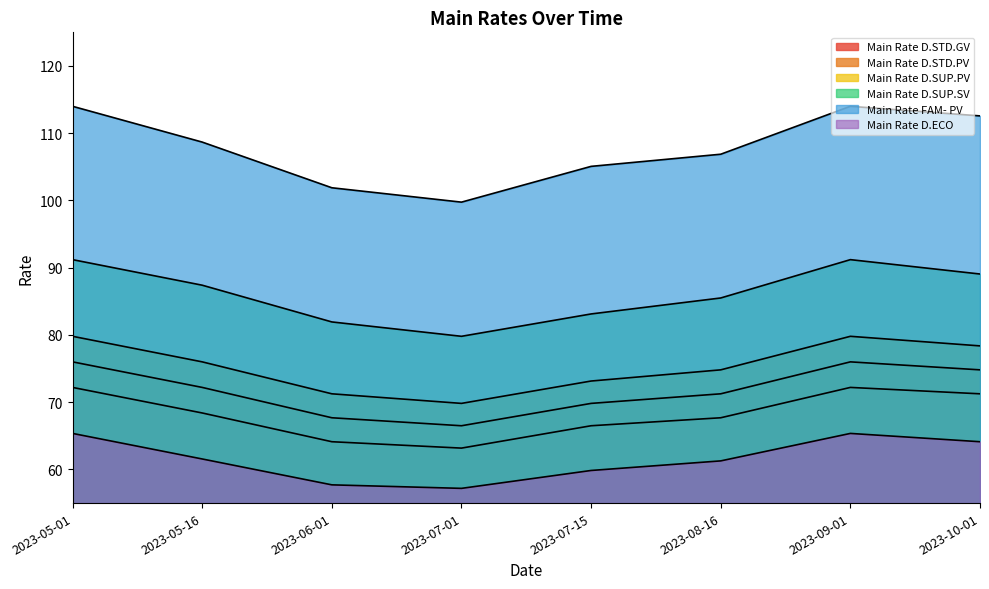

The value of Main Rate FAM- PV at 2023-08-16 is 140.6. True or false?

False